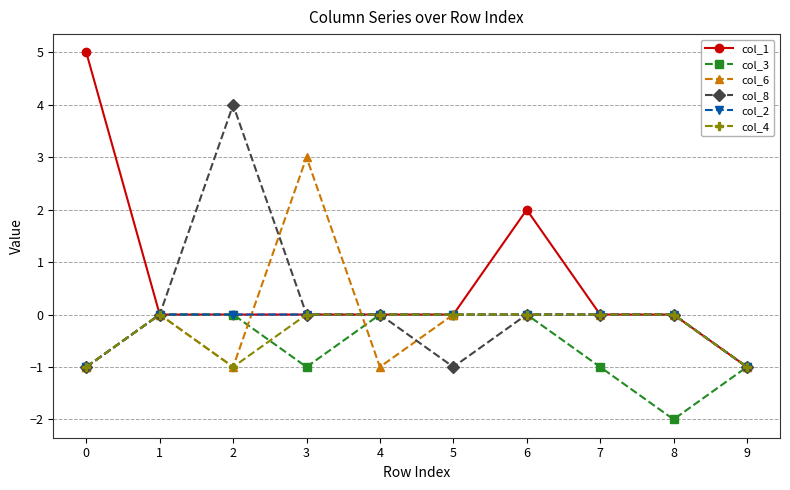

Count the col_1 values in the range 0 to 1.

7